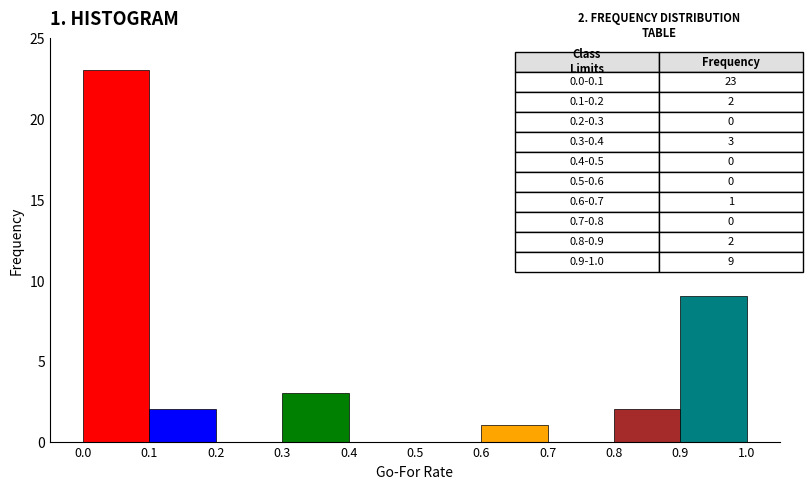

Which range on the x-axis has the tallest bar?

0.0 to 0.1